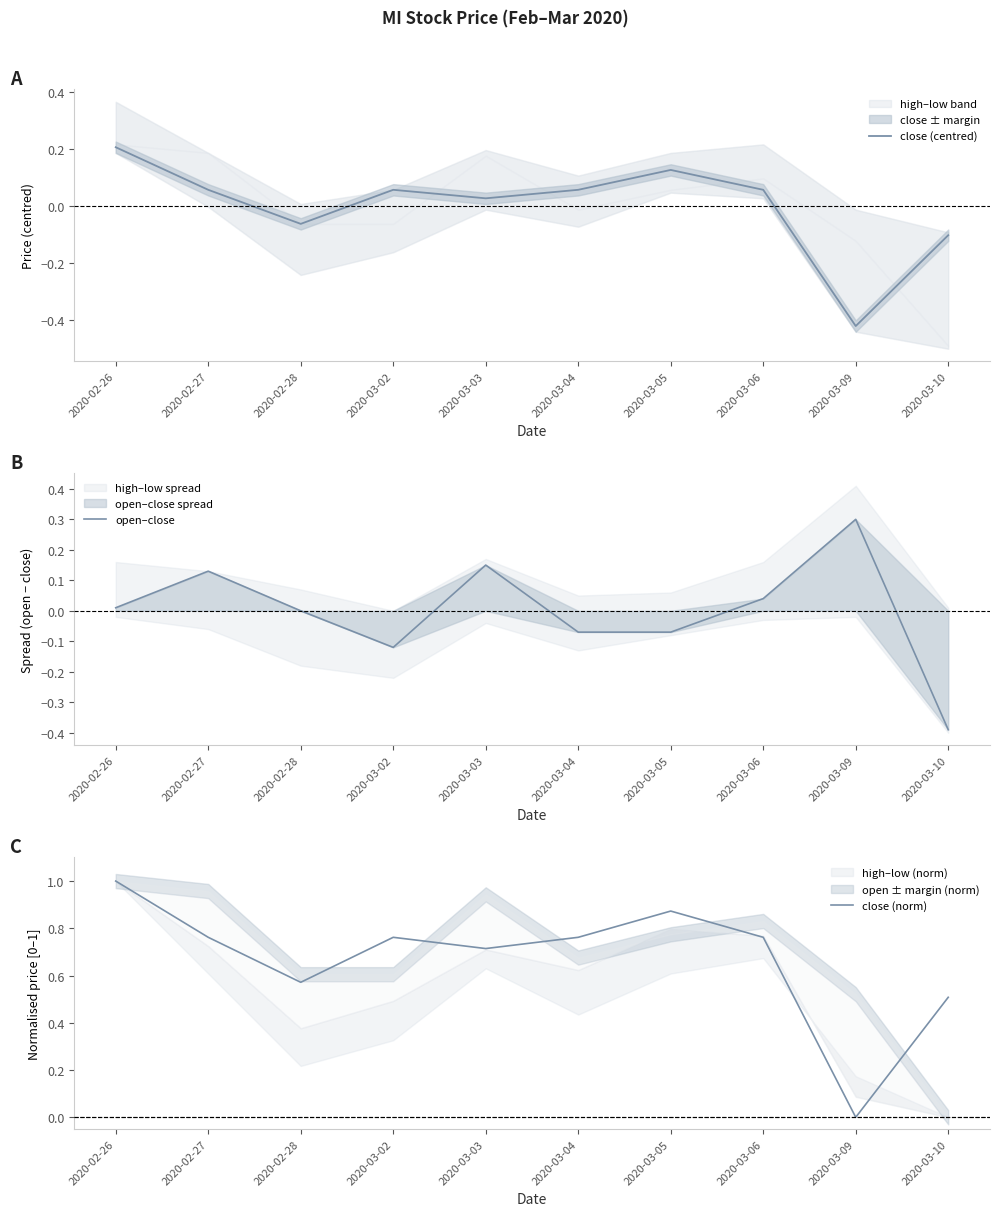

Between 2020-03-09 and 2020-03-10, which series saw the biggest shift?

open–close